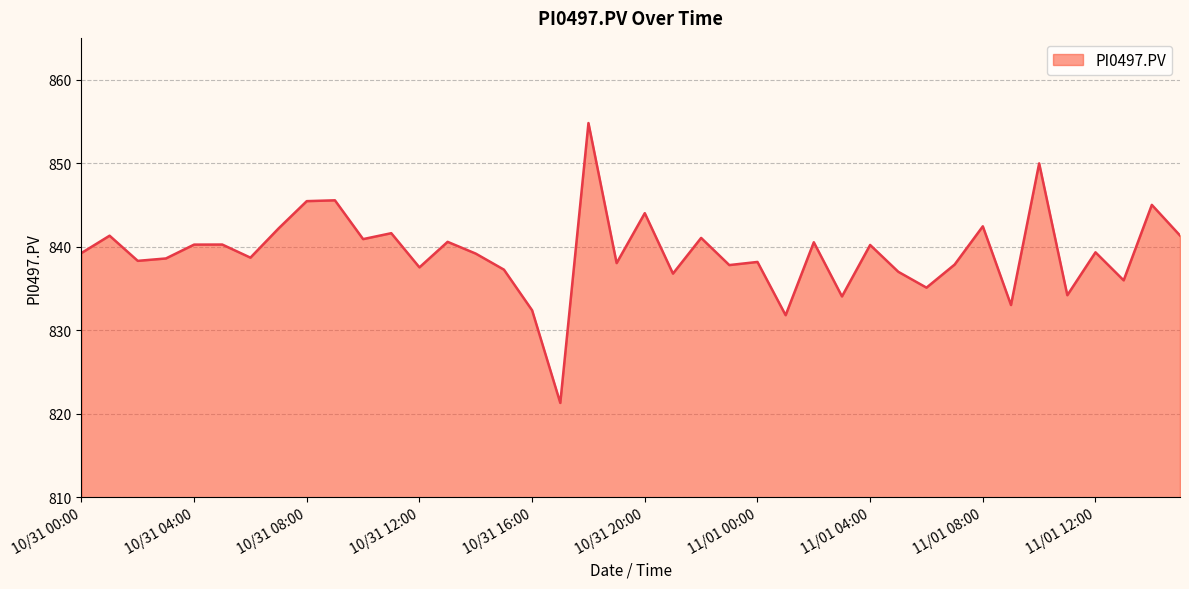

What is the maximum value shown in the chart?

854.8